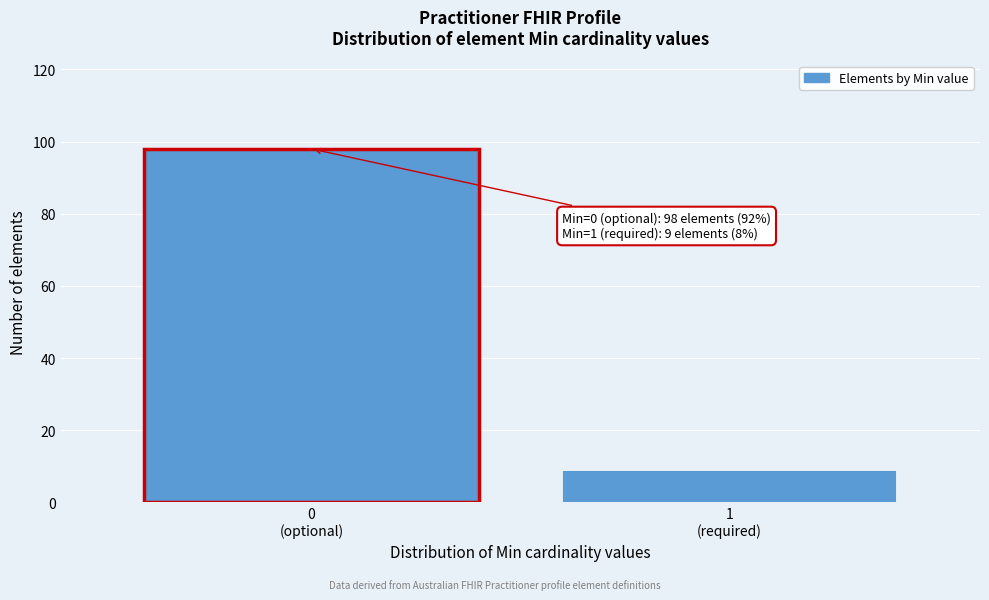

Reading left to right, what are all the values shown in this chart?

98	9